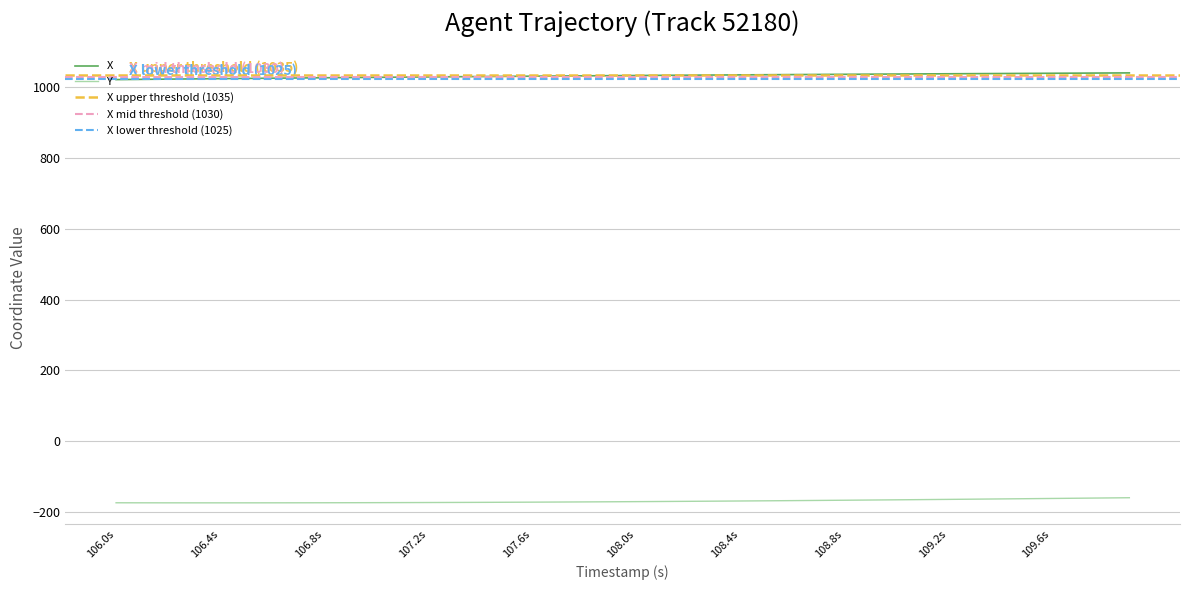

True or false: Y has a value of -104.5 at 106.8s.

False